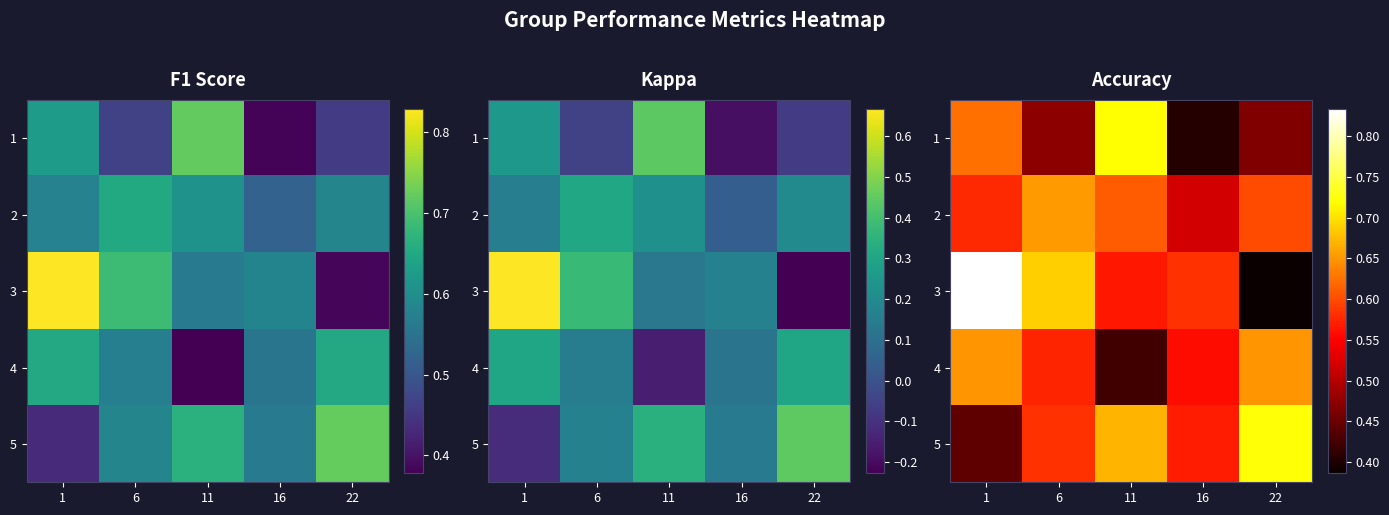

Is it true that 1 equals 0.5 at 6?

True